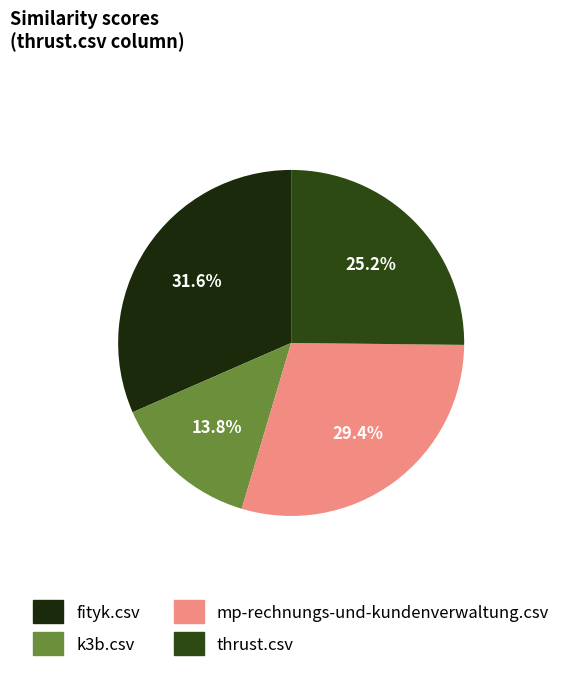

To the nearest percent, what is the difference between the fityk.csv and mp-rechnungs-und-kundenverwaltung.csv slice percentages?

2%